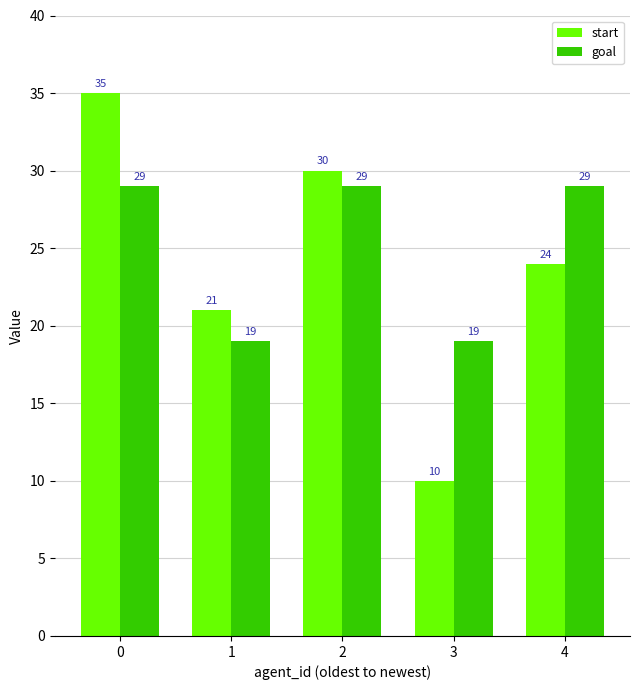

Which series has the widest spread of values?

start